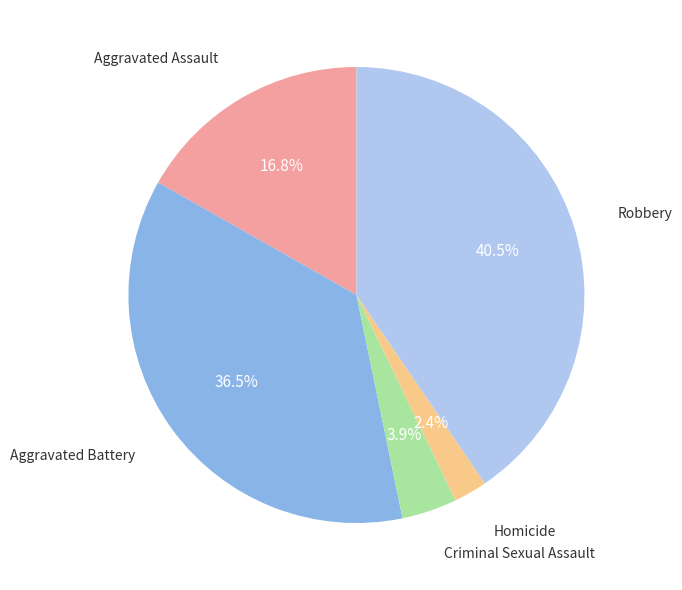

Is there any slice that represents more than half of the pie?

No